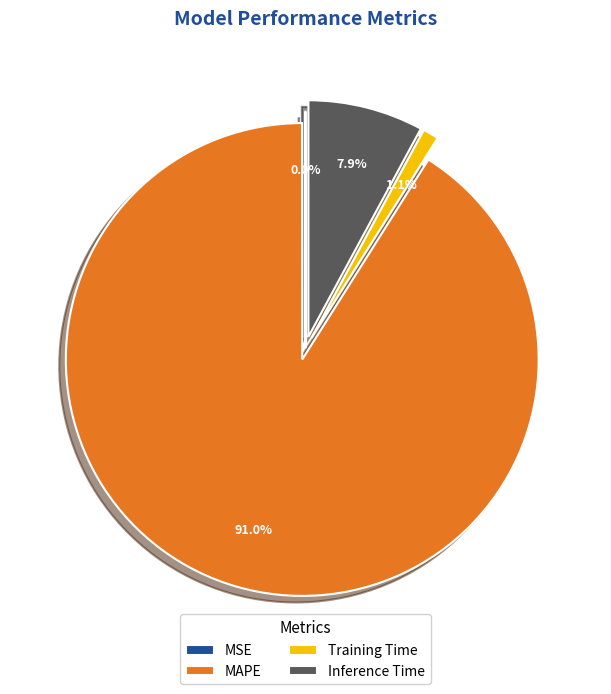

Which category has the biggest portion of the pie?

MAPE